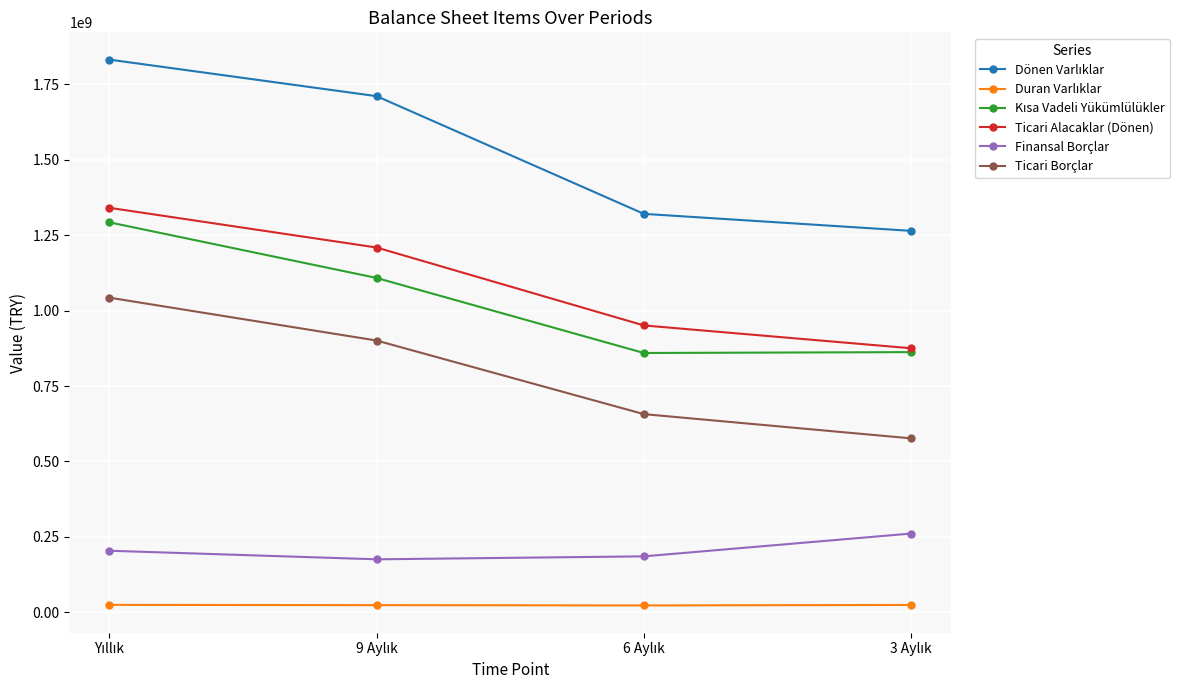

At how many categories does at least one series exceed 1138526557?

4